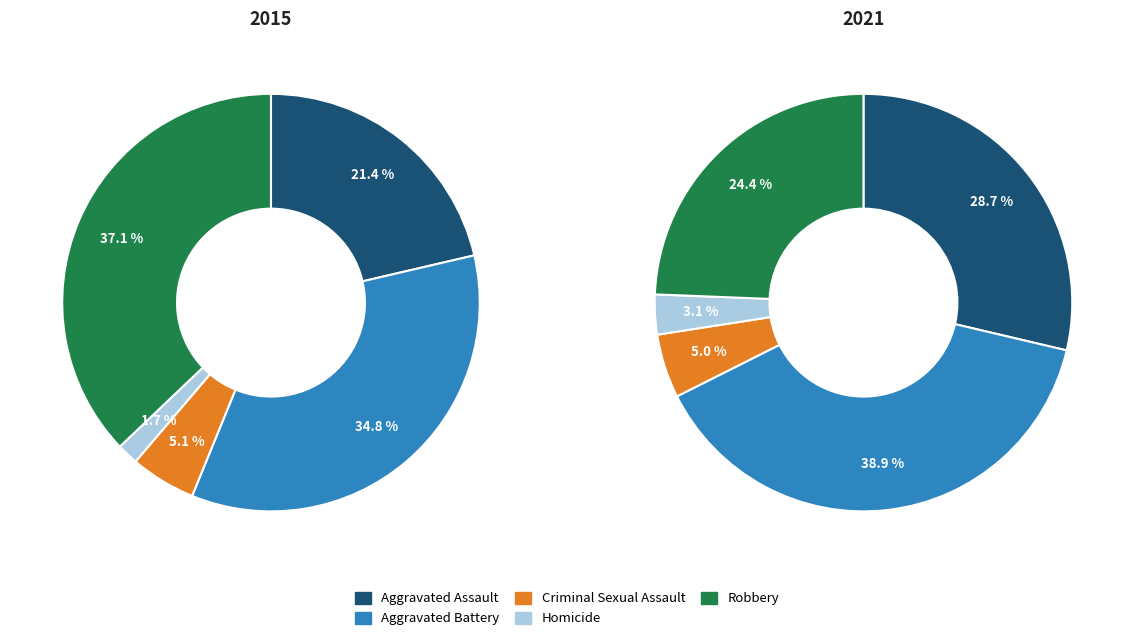

Is Criminal Sexual Assault the majority of the pie?

No